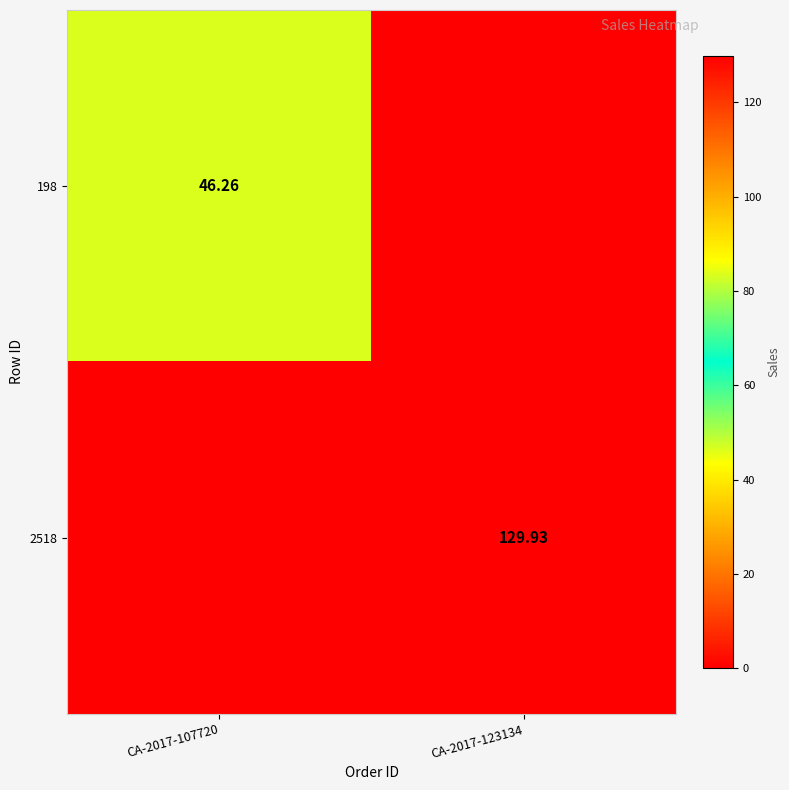

The value of 198 at CA-2017-107720 is 31.5. True or false?

False